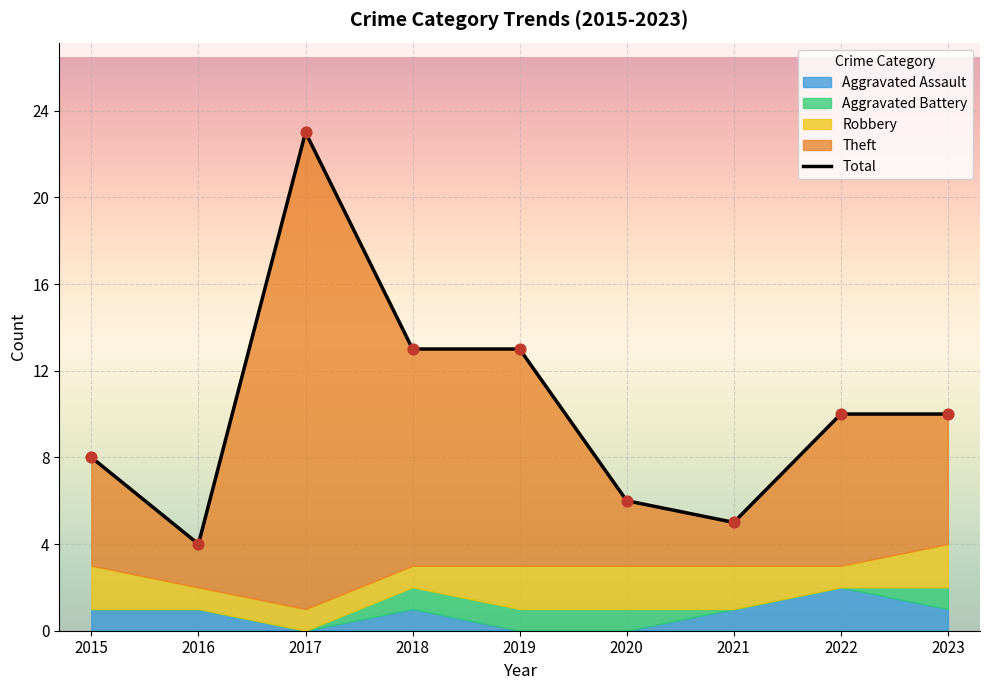

Which series contains the highest Y value?

Total